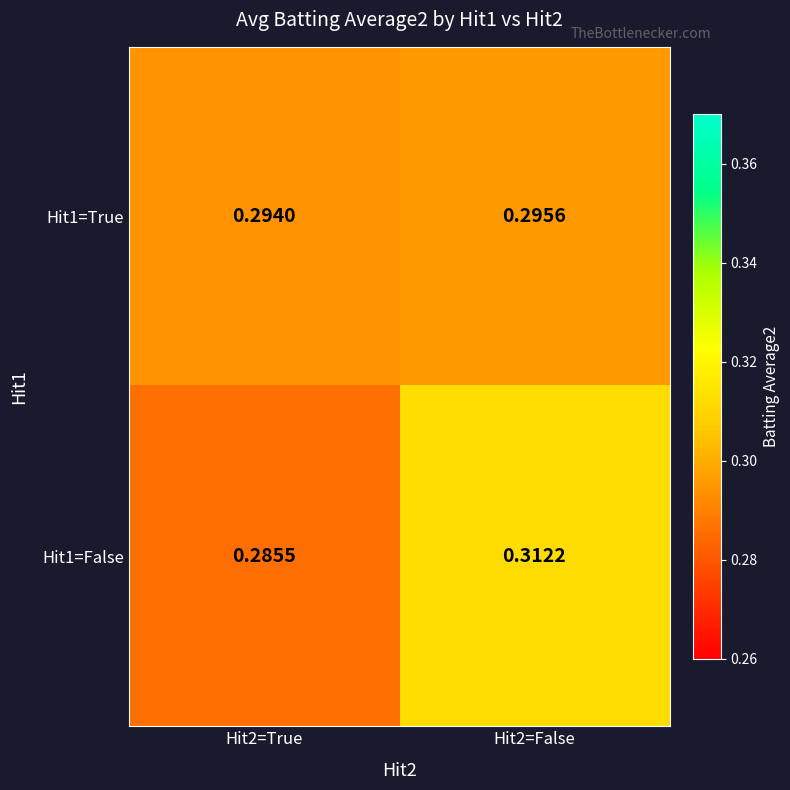

Is the value of Hit1=False at Hit2=True greater than the value of Hit1=True at Hit2=False?

No